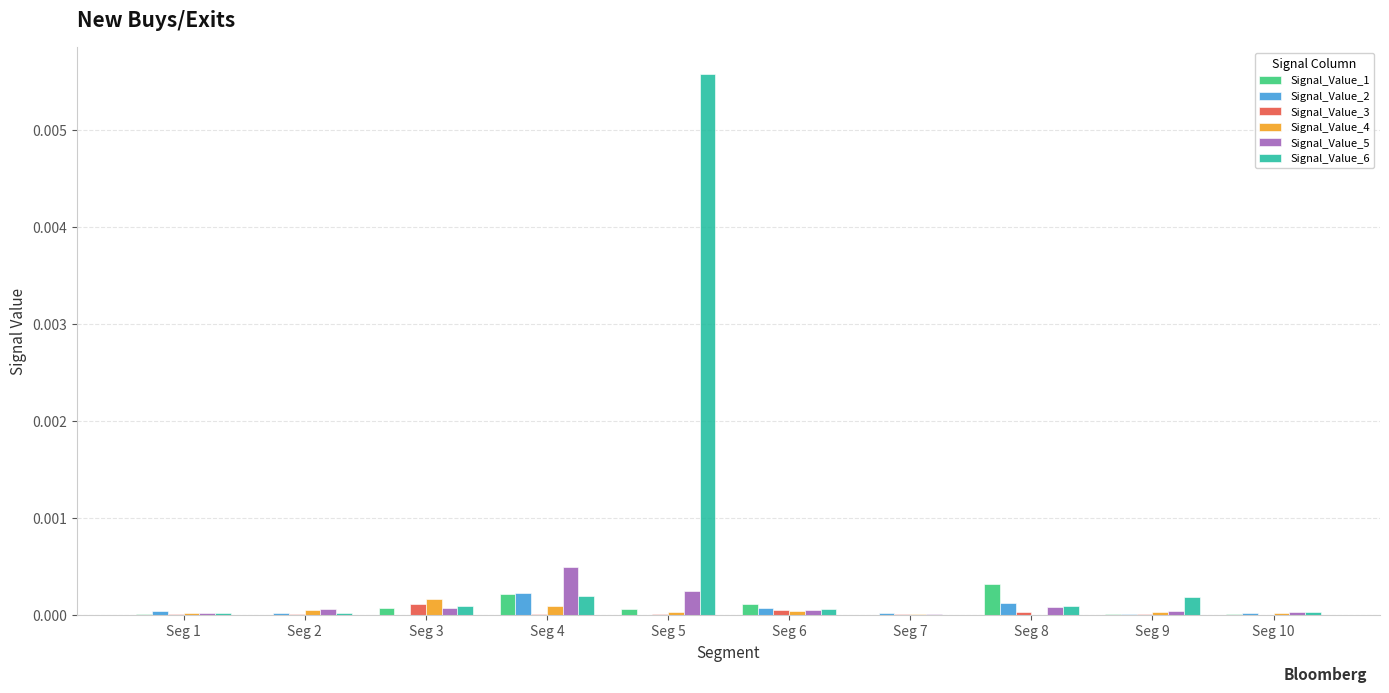

The value of Signal_Value_1 at Seg 4 is 0.0. True or false?

True